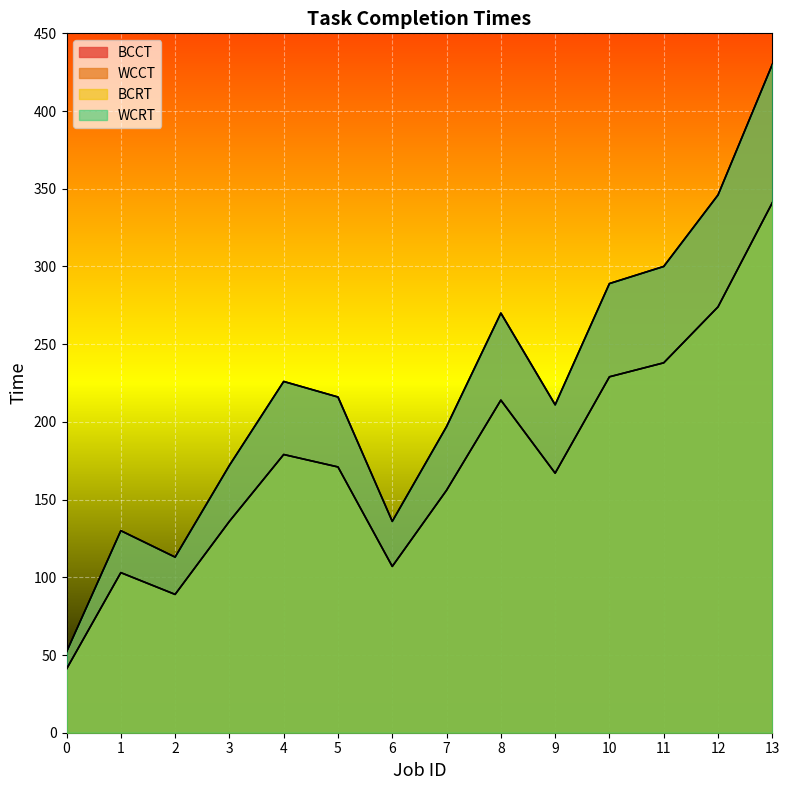

True or false: BCRT and WCRT cross at least once.

False